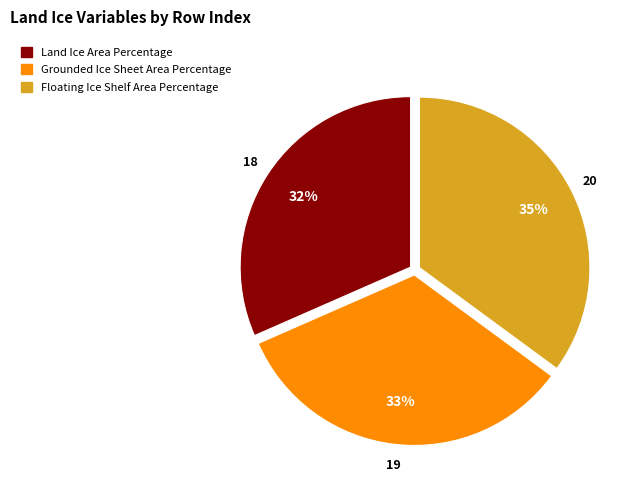

Rank the categories by value from highest to lowest.

Floating Ice Shelf Area Percentage, Grounded Ice Sheet Area Percentage, Land Ice Area Percentage